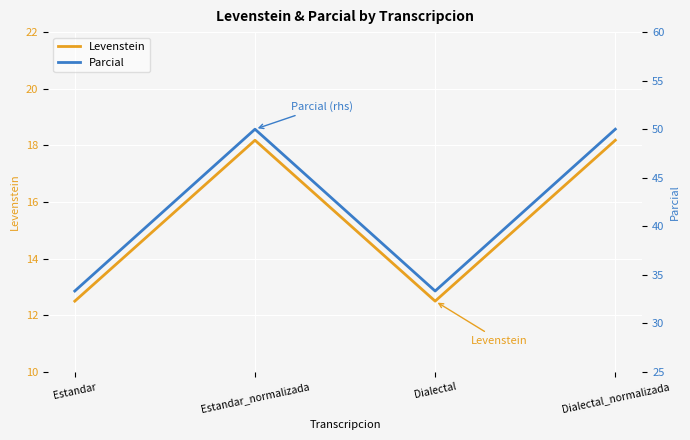

Reading left to right, extract all data points from this chart.

Levenstein: 12.5	18.2	12.5	18.2
Parcial: 33.3	50.0	33.3	50.0